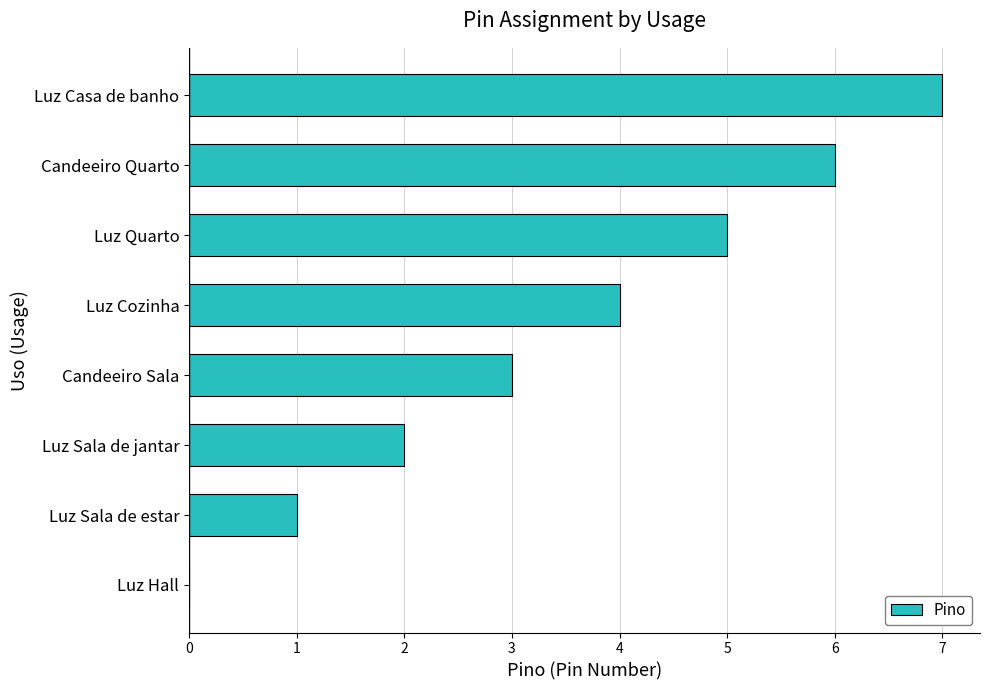

What is the sum of all values?

28